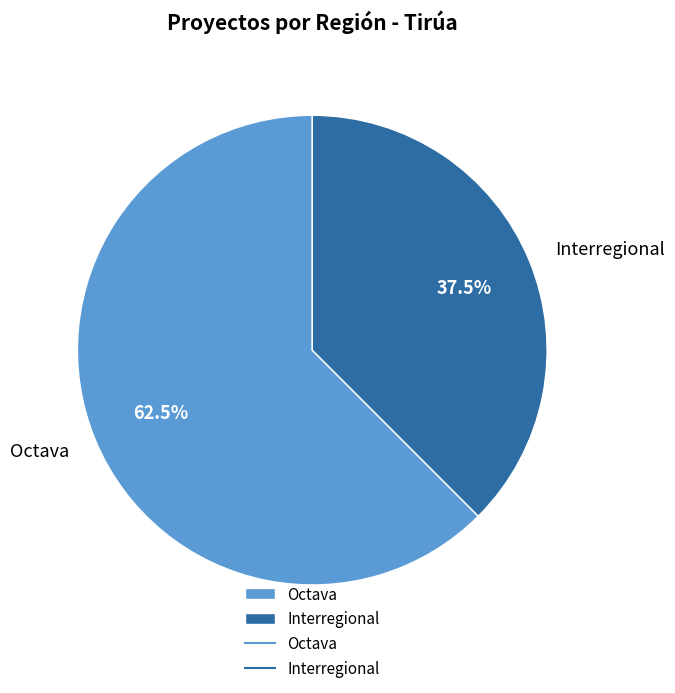

Rank the categories by value from lowest to highest.

Interregional, Octava